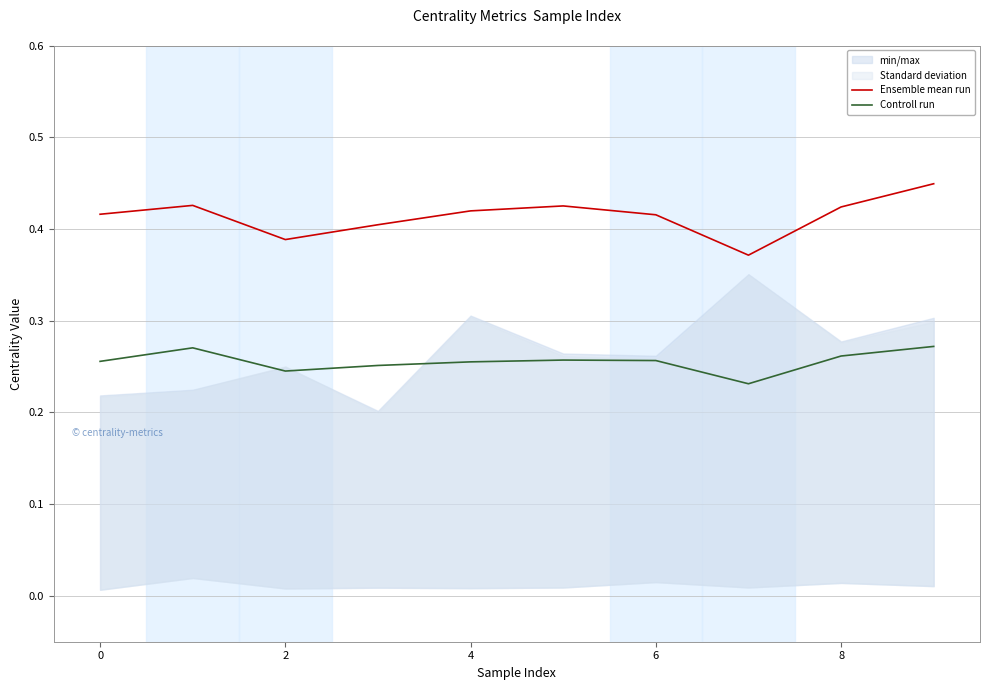

At which category does the chart reach its minimum across all series?

7